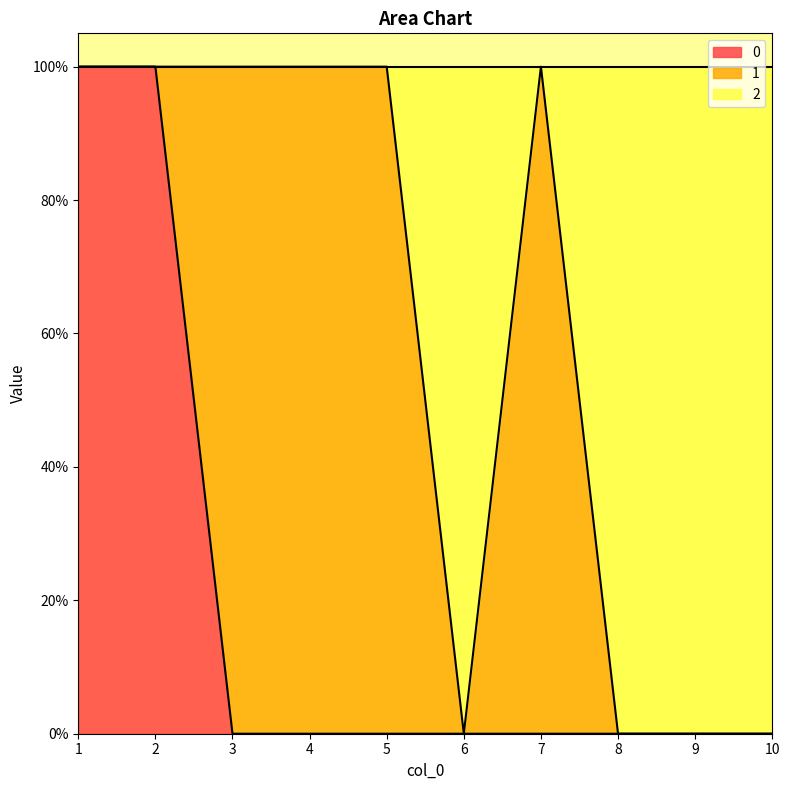

What is the maximum value for 2?

1